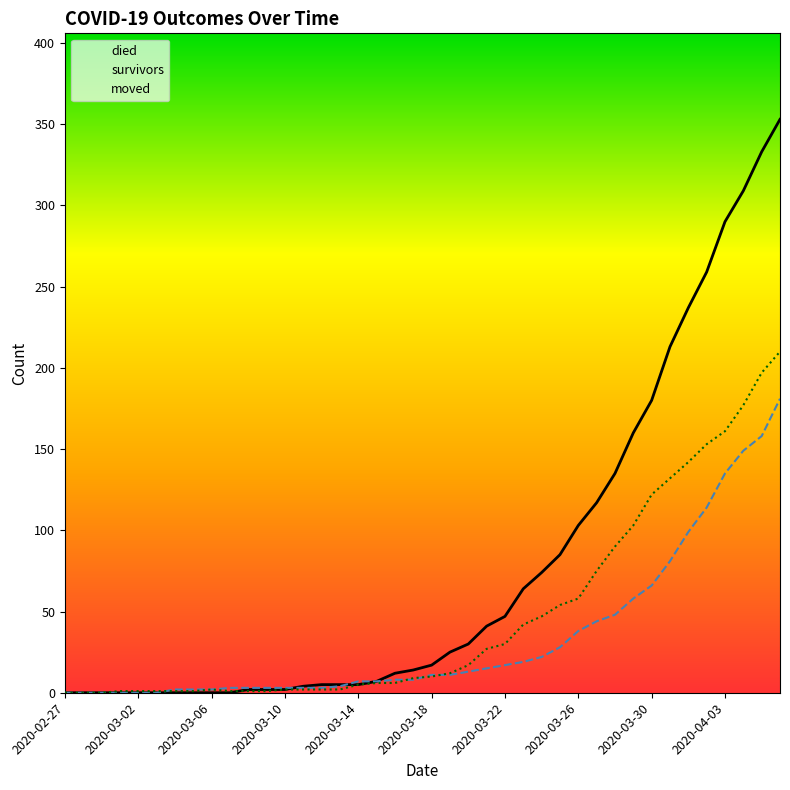

Rank the categories by moved value from lowest to highest.

2020-02-27, 2020-02-28, 2020-02-29, 2020-03-01, 2020-03-02, 2020-03-03, 2020-03-04, 2020-03-05, 2020-03-07, 2020-03-08, 2020-03-09, 2020-03-06, 2020-03-10, 2020-03-11, 2020-03-12, 2020-03-13, 2020-03-14, 2020-03-15, 2020-03-16, 2020-03-17, 2020-03-18, 2020-03-19, 2020-03-20, 2020-03-21, 2020-03-22, 2020-03-23, 2020-03-24, 2020-03-25, 2020-03-26, 2020-03-27, 2020-03-28, 2020-03-29, 2020-03-30, 2020-03-31, 2020-04-01, 2020-04-02, 2020-04-03, 2020-04-04, 2020-04-05, 2020-04-06